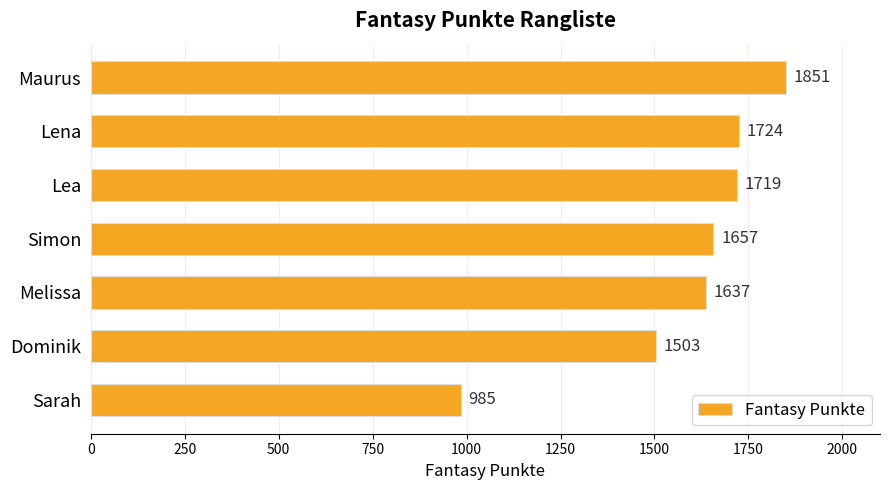

What is the sum of the values at Maurus and Lena?

3575